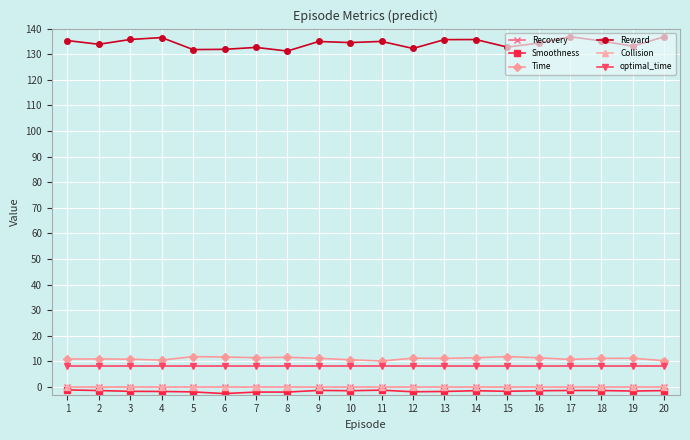

What is the difference between the second highest and minimum values in the Reward series?

5.6